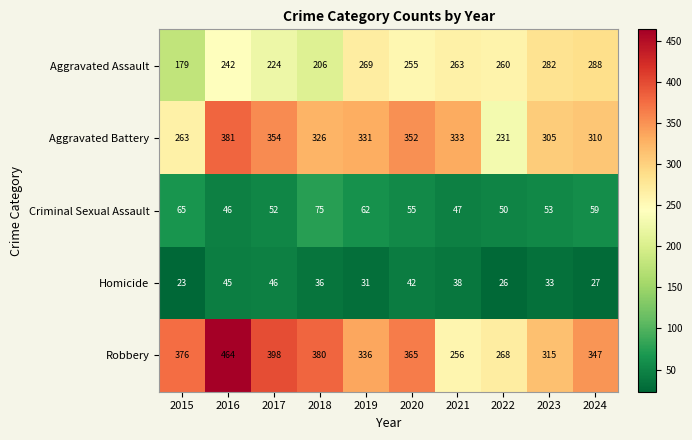

How many categories are shown in the chart?

10